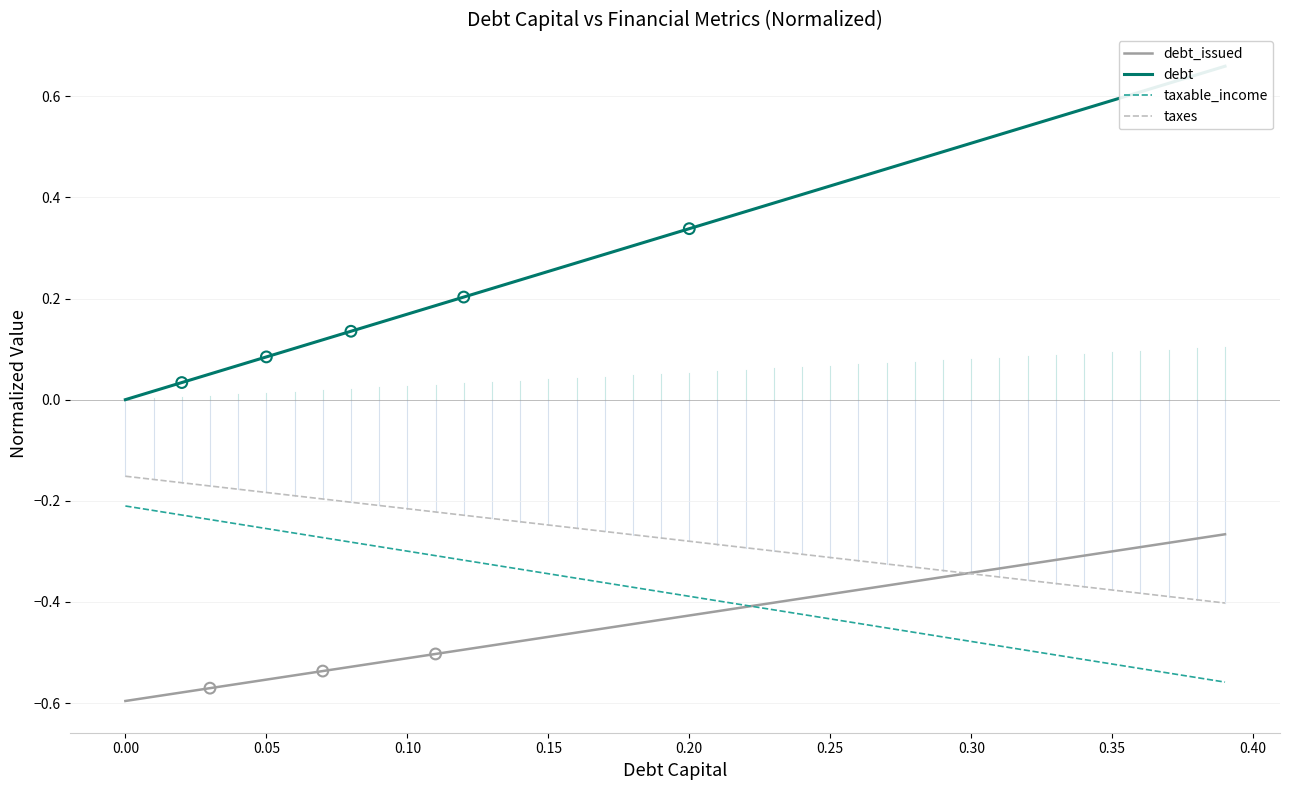

What are all the series names shown in the legend?

debt_issued, debt, taxable_income, taxes